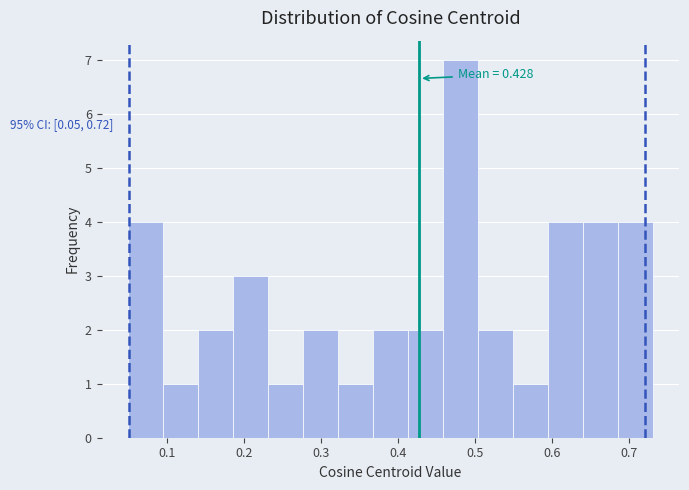

Which range on the x-axis has the tallest bar?

0.46 to 0.50